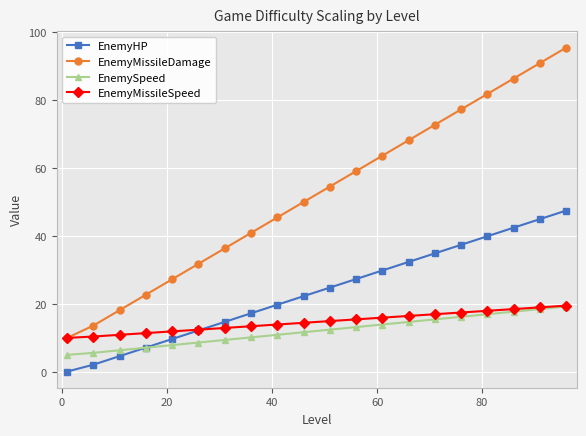

Which series has the largest total across all categories?

EnemyMissileDamage